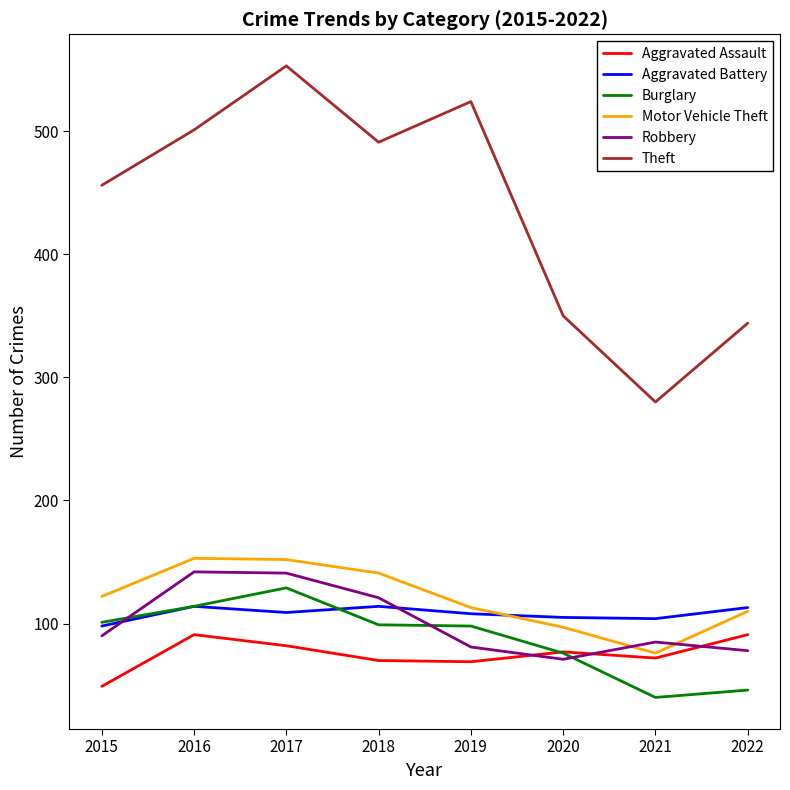

How many series are shown in this chart?

6